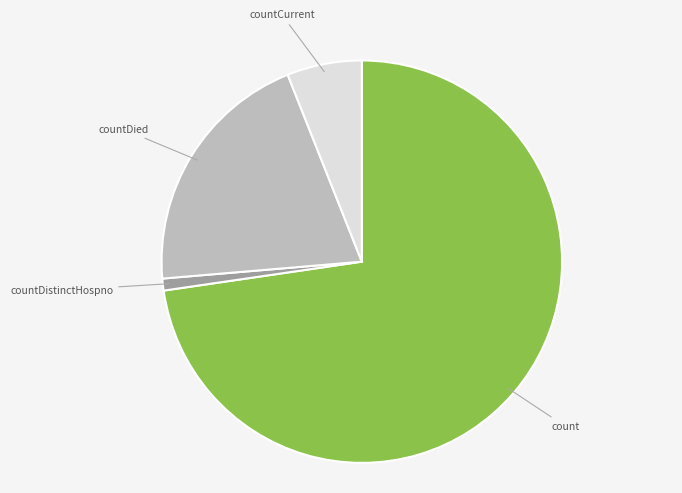

Is there a majority slice in this chart?

Yes